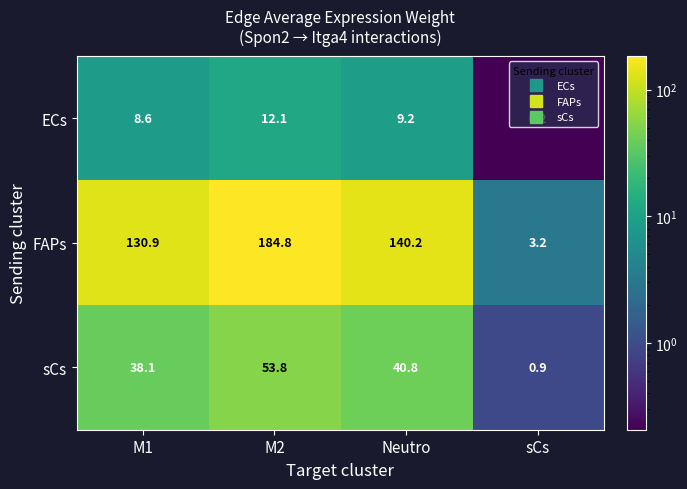

What is the minimum value shown in the chart?

0.2